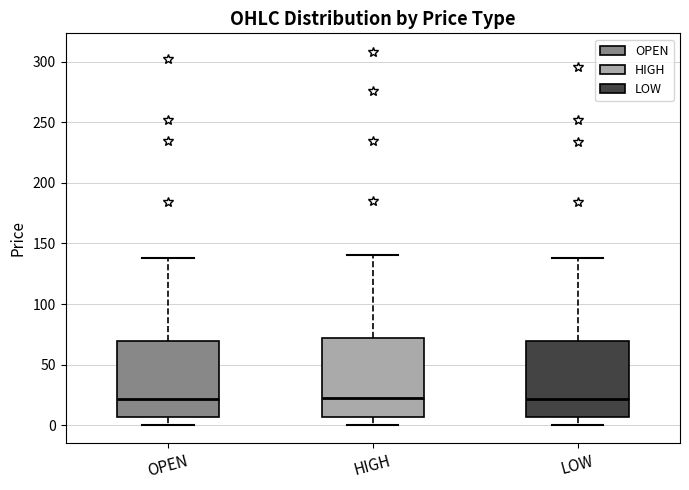

Reading left to right, transcribe this box plot: for each box, give where its median line is, the range the box spans, and where its two whiskers end, as read against the y-axis. The values are not printed on the chart, so give them approximately, as read against the axis.

OPEN: median 20, box 5 to 70, whiskers 0 to 140
HIGH: median 20, box 5 to 70, whiskers 0 to 140
LOW: median 20, box 5 to 70, whiskers 0 to 140